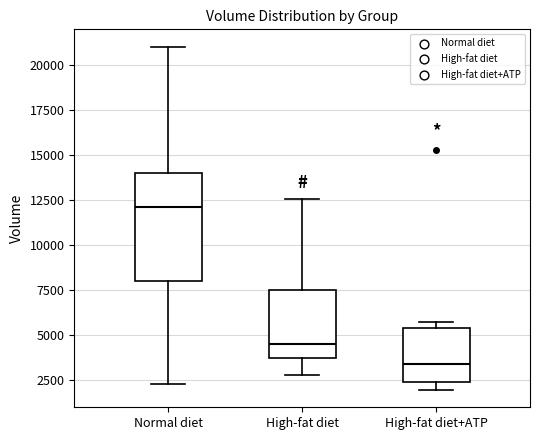

Reading left to right, read every box against the y-axis: the position of its median line, the range the box covers, and the ends of its whiskers. The values are not printed on the chart, so give them approximately, as read against the axis.

Normal diet: median 12000, box 8000 to 14000, whiskers 2500 to 21000
High-fat diet: median 4500, box 4000 to 7500, whiskers 3000 to 12500
High-fat diet+ATP: median 3500, box 2500 to 5500, whiskers 2000 to 5500 (just above the box's upper edge)